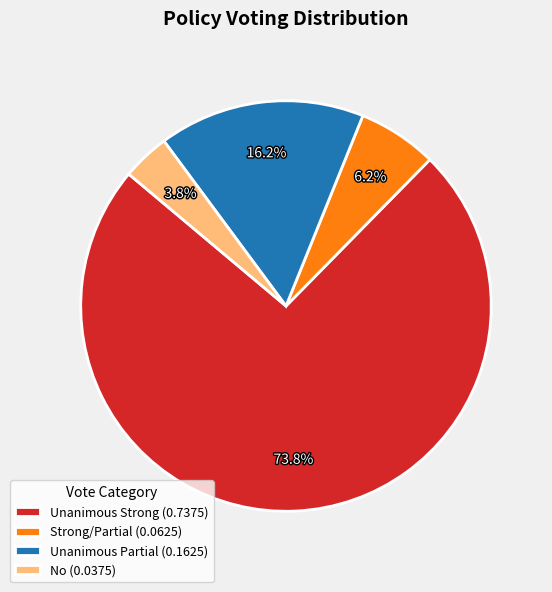

Which category has the smallest portion of the pie?

No (0.0375)